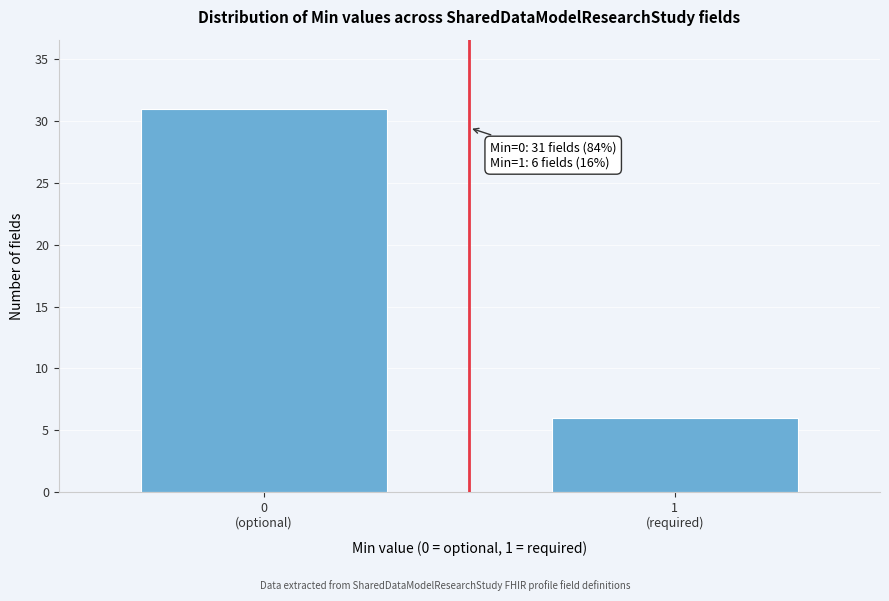

Reading right to left, transcribe all the data shown in this chart.

6	31